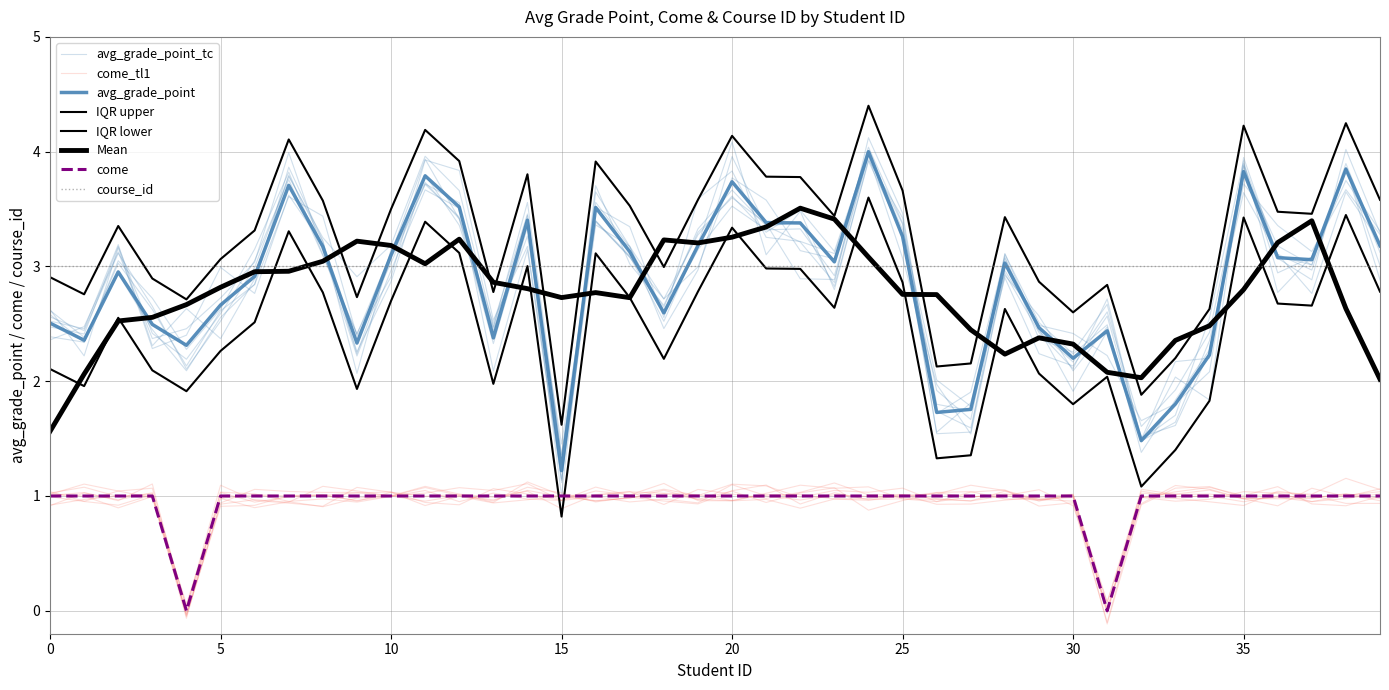

Is this an area chart (filled region under the line)?

No